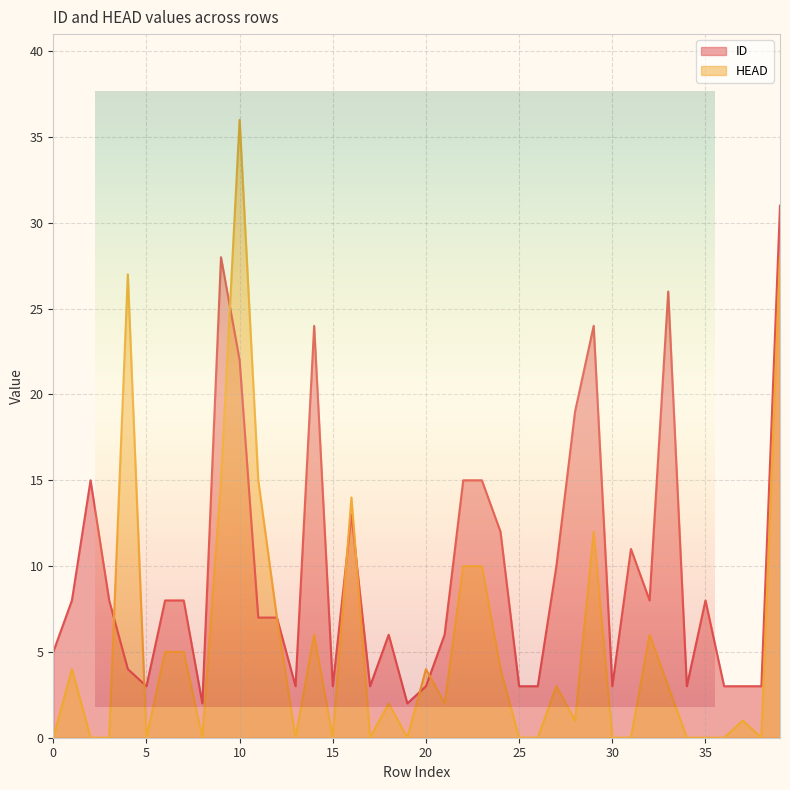

What is the highest value of the HEAD series?

36